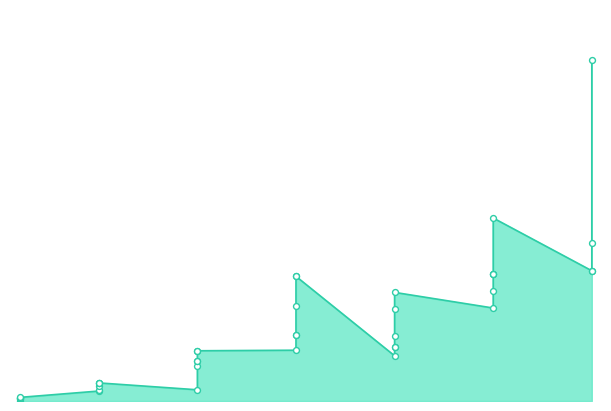

What is the change in value from 25 to 30?

+6080